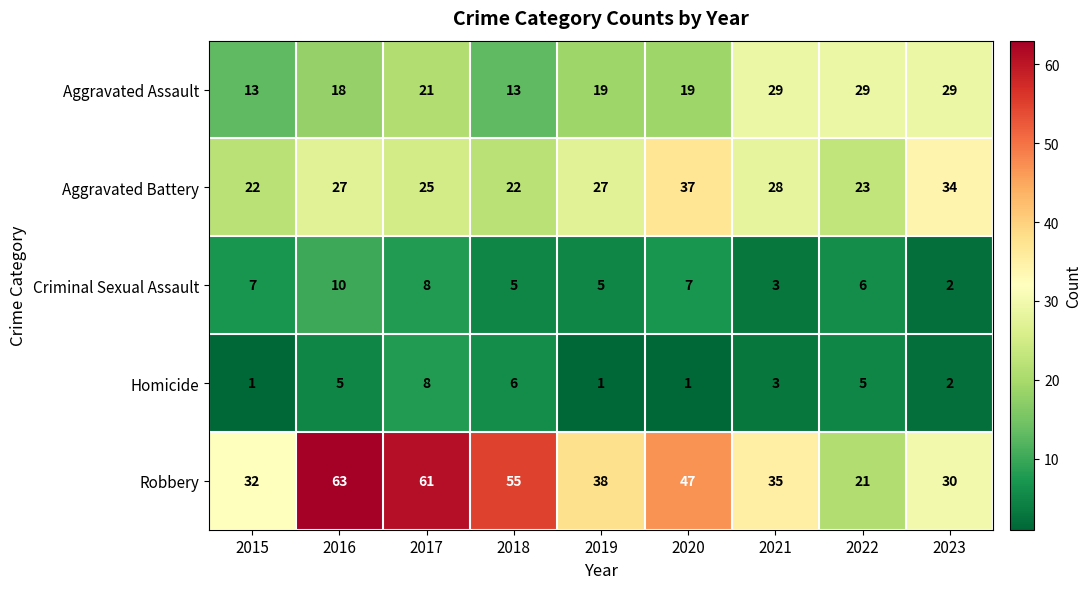

What is the average value of the Aggravated Battery series?

27